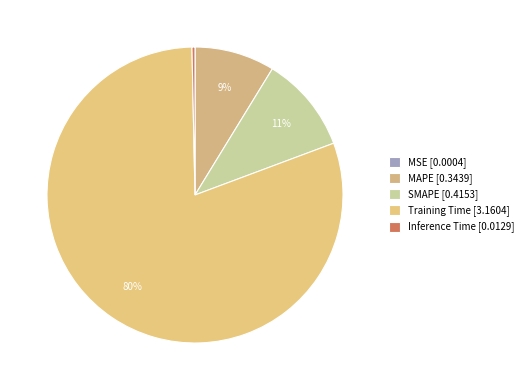

Rank the categories by value from lowest to highest.

MSE, Inference Time, MAPE, SMAPE, Training Time